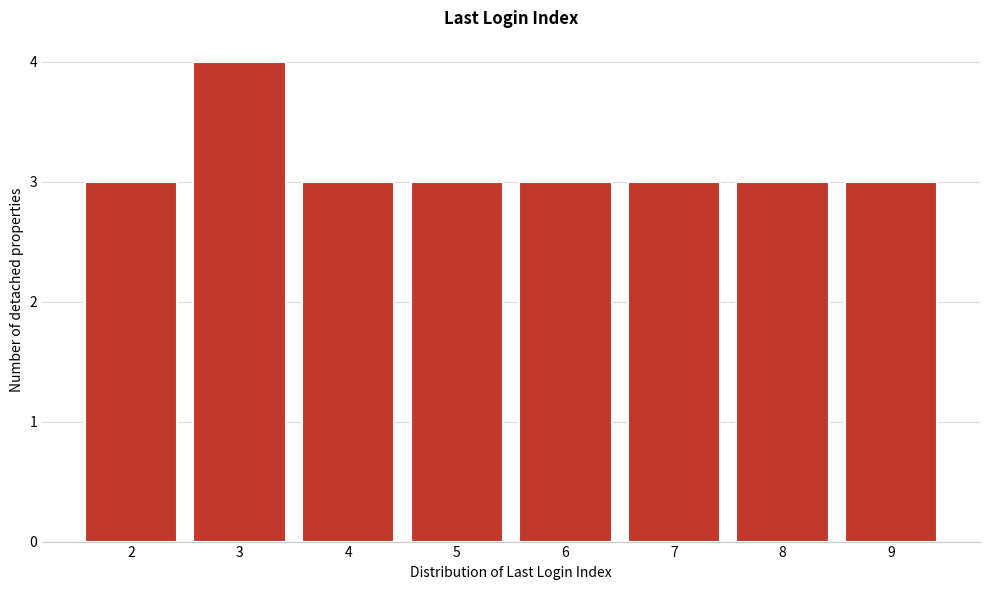

What is the height of the bar covering 1.5 to 2.5 on the x-axis? The values are not printed on the chart, so give them approximately, as read against the axis.

3